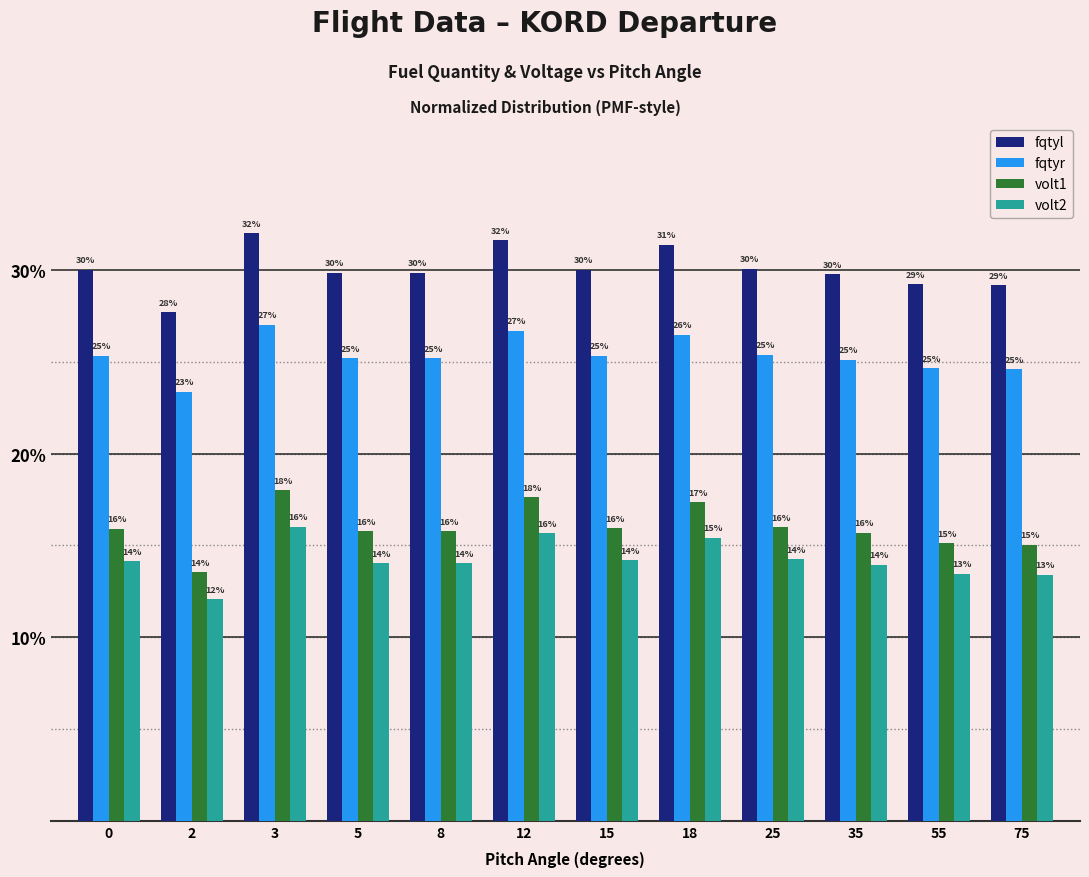

How many distinct data groups are displayed?

4